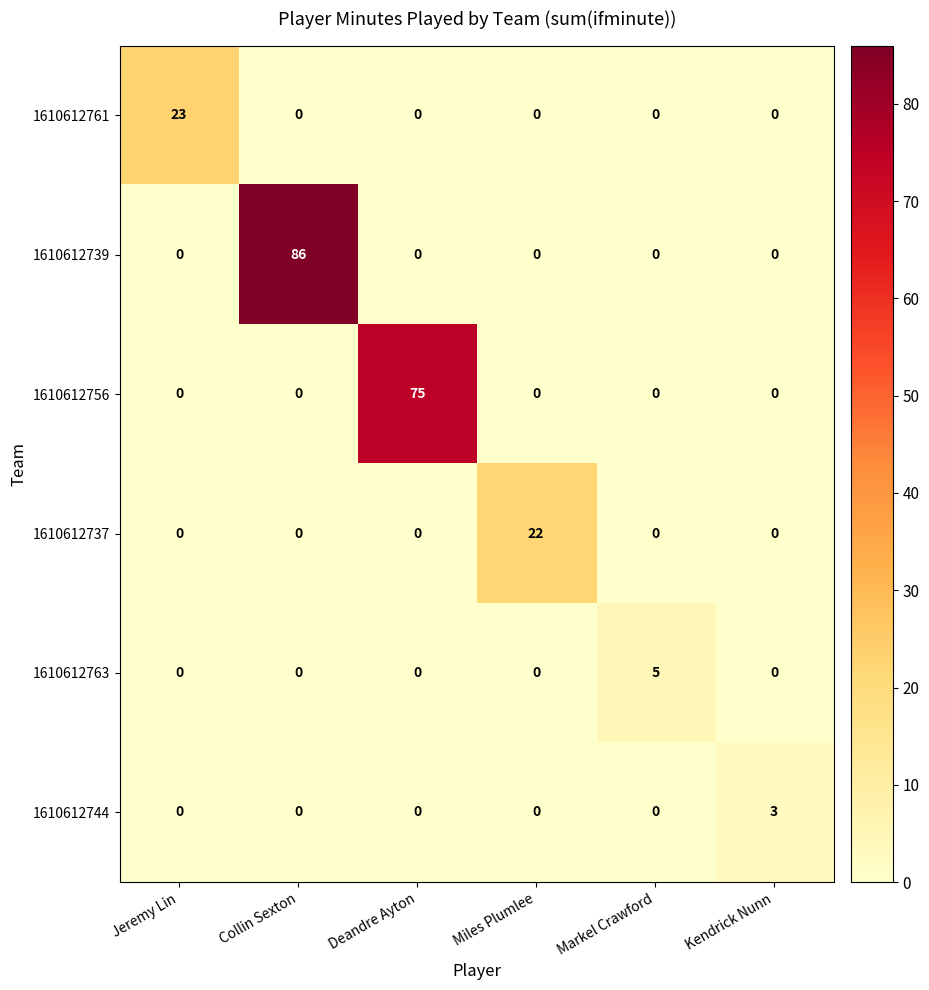

What is the total value across all series at Kendrick Nunn?

3